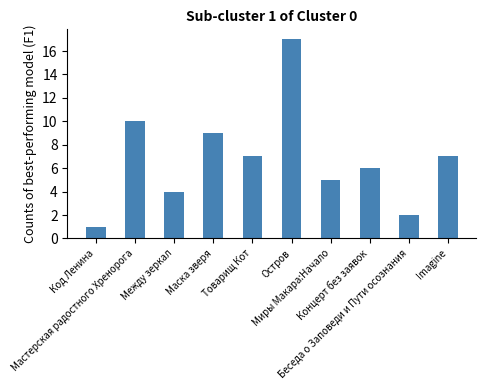

Approximately how many times larger is the value at Беседа о Заповеди и Пути осознания compared to Концерт без заявок?

0.3